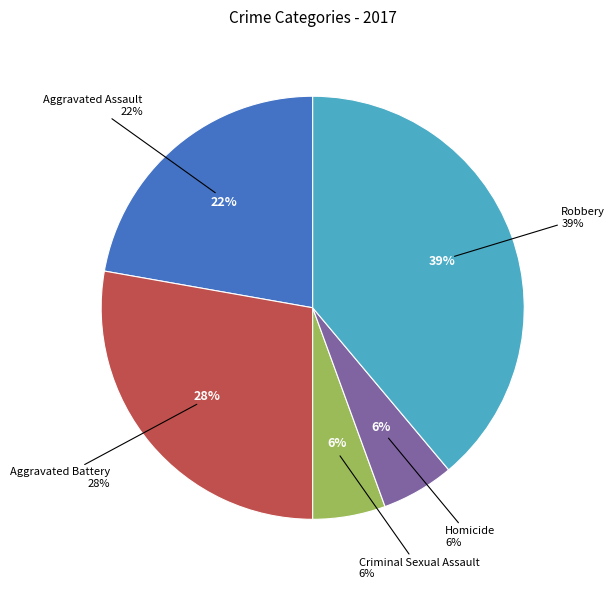

To the nearest percent, what percentage of the pie is Criminal Sexual Assault?

6%